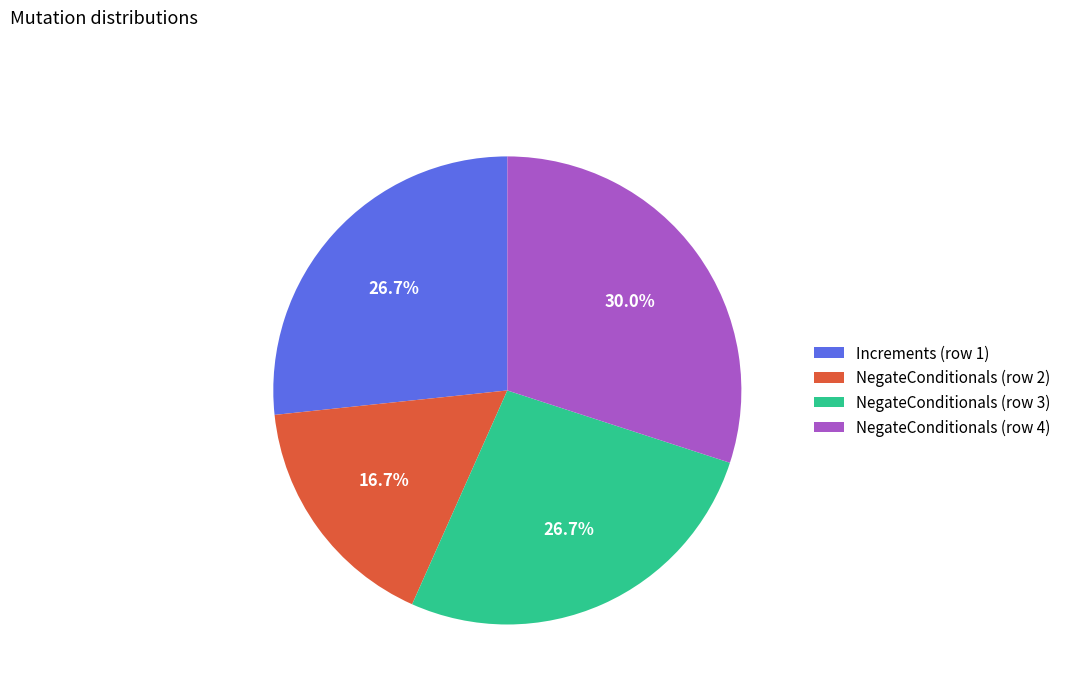

To the nearest percent, what is the difference between the NegateConditionals (row 4) and Increments (row 1) slice percentages?

3%